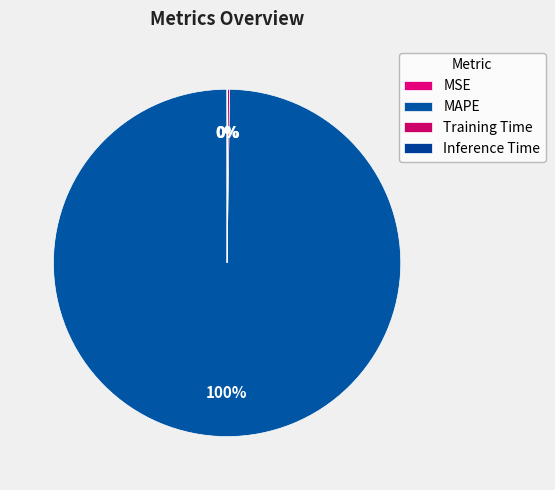

To the nearest percent, what is the average slice percentage?

25%